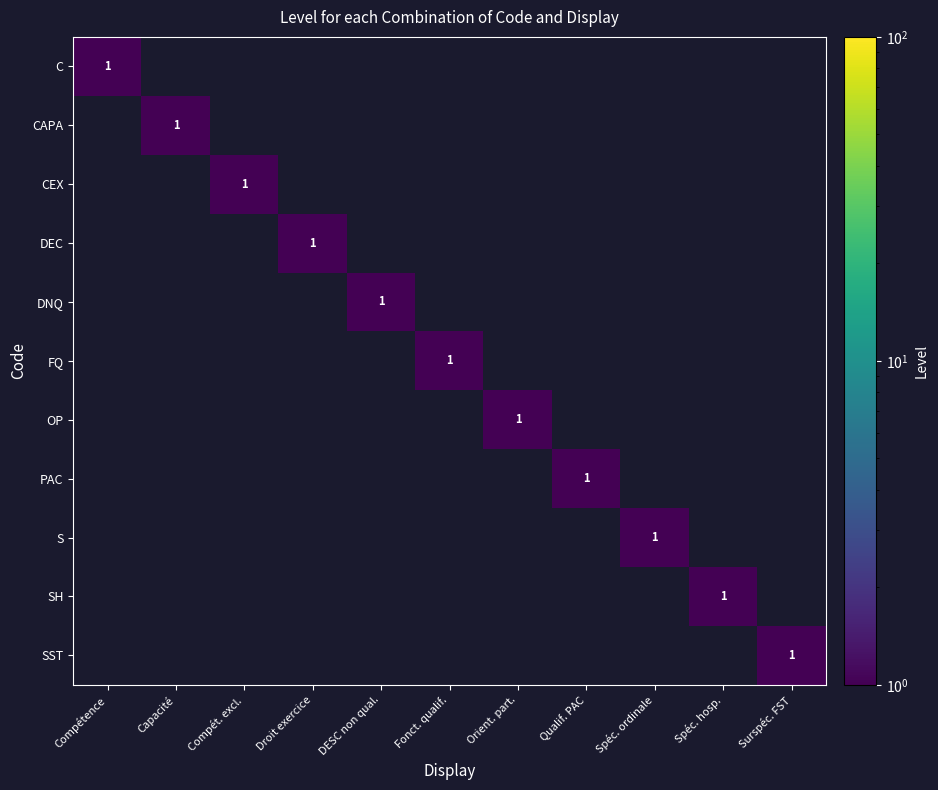

At which category is the sum across all series the highest?

Compétence